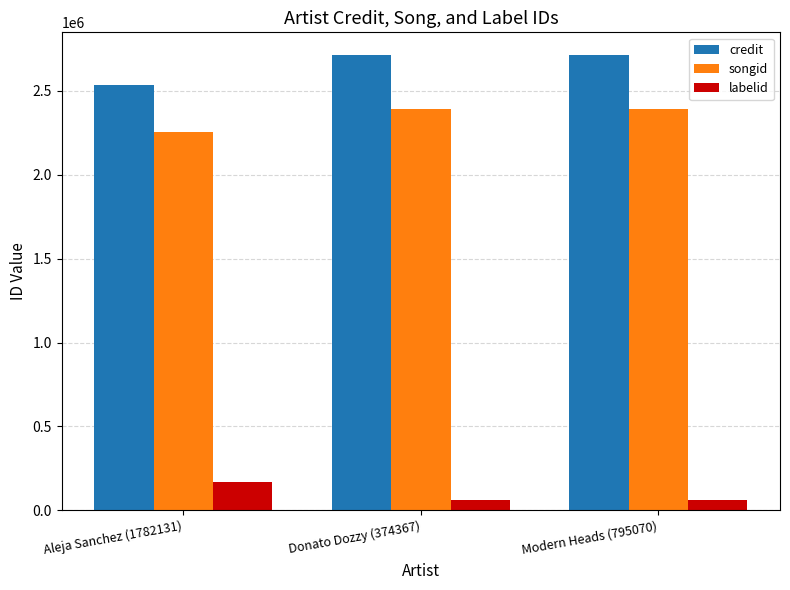

Reading right to left, what are all the values shown in this chart?

credit: 2713533	2713533	2533613
songid: 2391839	2391839	2254485
labelid: 64166	64166	169144